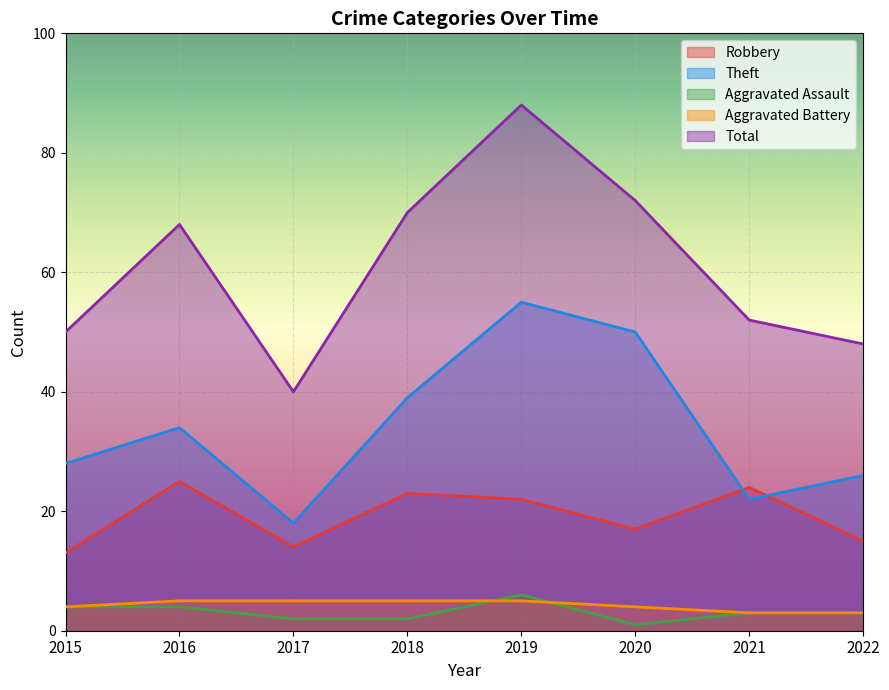

What is the total value across all series at 2019?

176